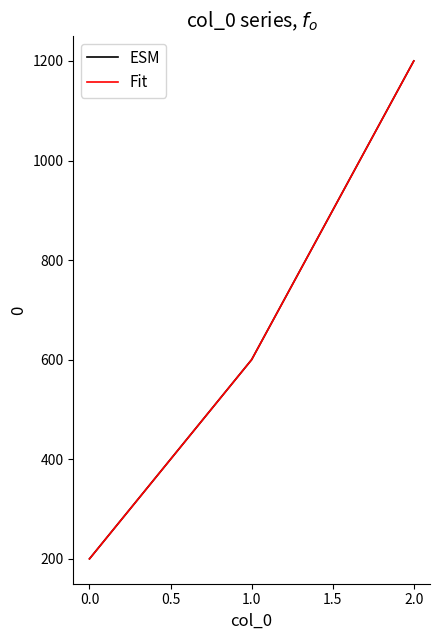

How many lines are shown in the chart?

2